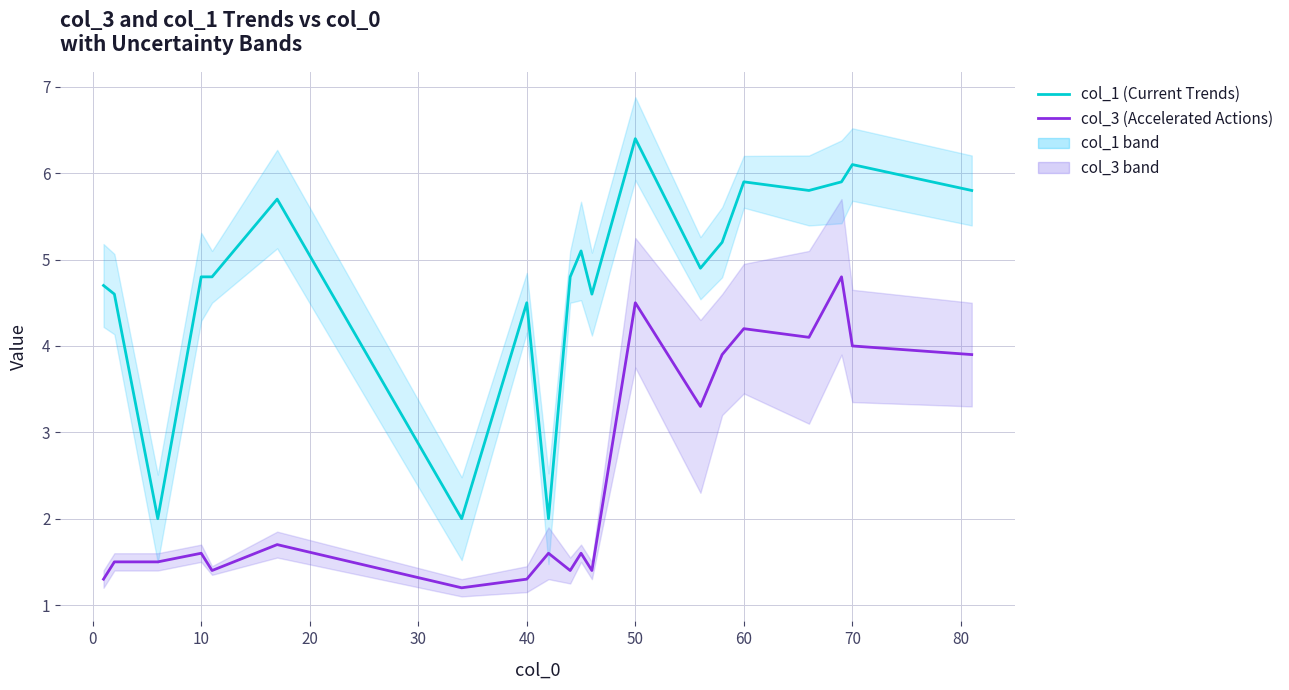

The value of col_3 (Accelerated Actions) at 10 is 1.6. True or false?

True